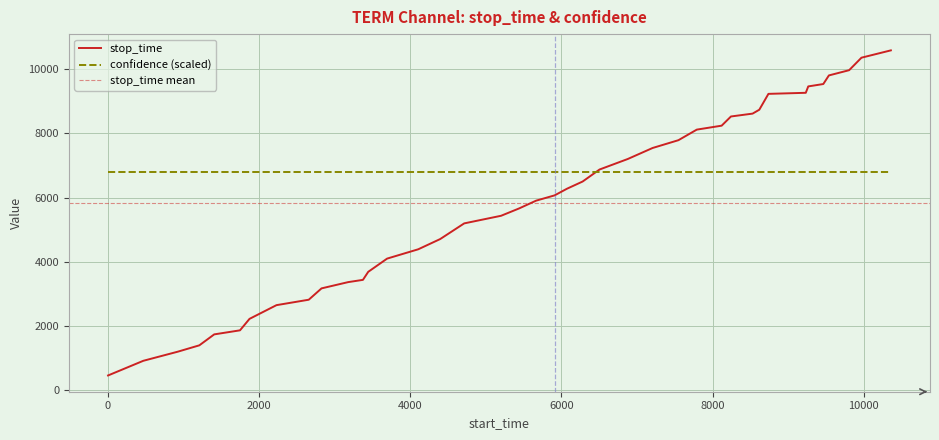

The chart shows a value of 13377 at 9234. True or false?

False